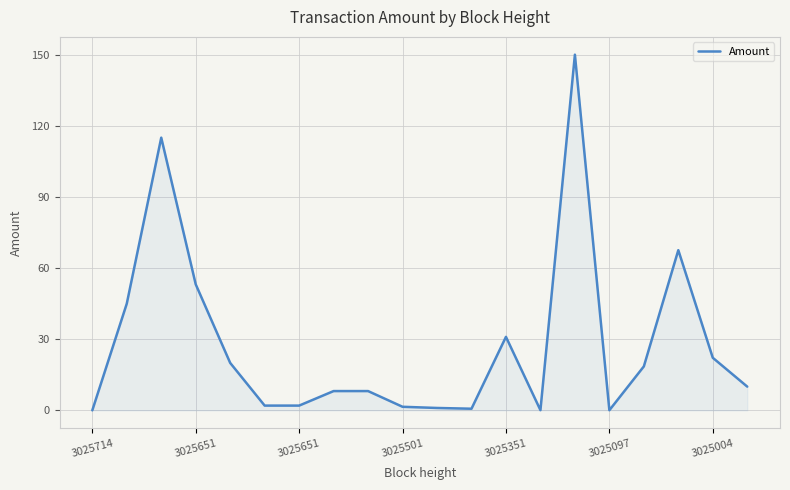

What is the difference between the maximum and minimum values?

150.0